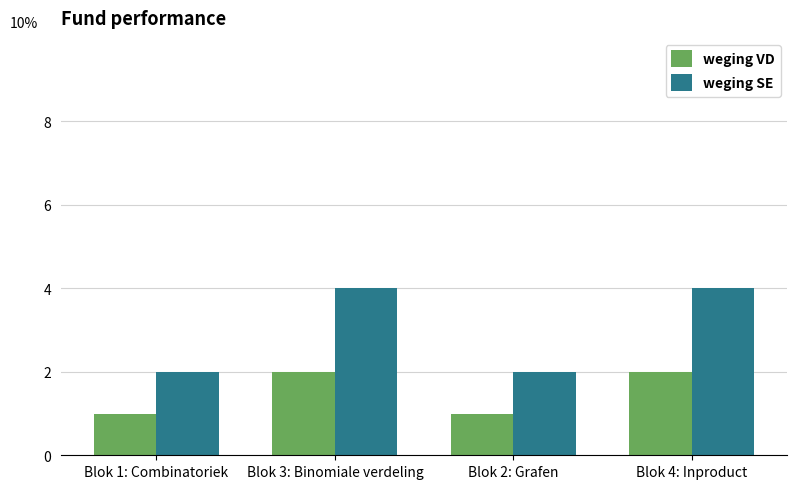

Count the weging VD values in the range 1 to 2.

4